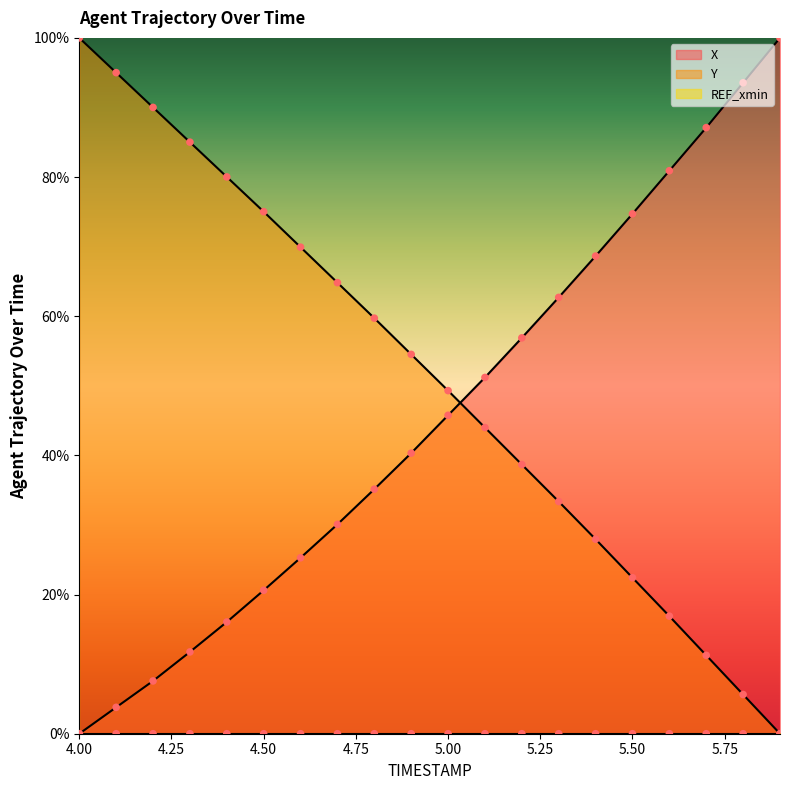

Which series has the largest total across all categories?

Y